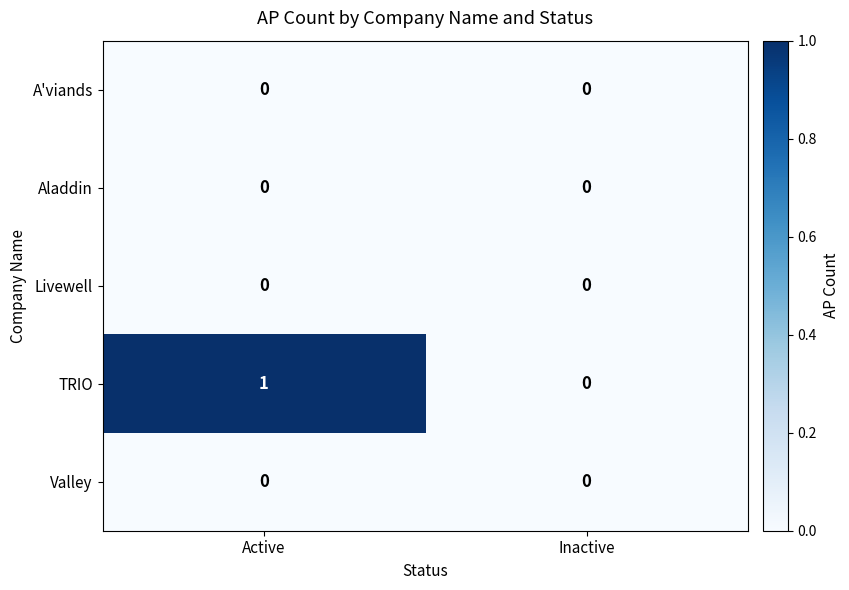

Reading left to right, what are all the values shown in this chart?

A'viands: 0	0
Aladdin: 0	0
Livewell: 0	0
TRIO: 1	0
Valley: 0	0